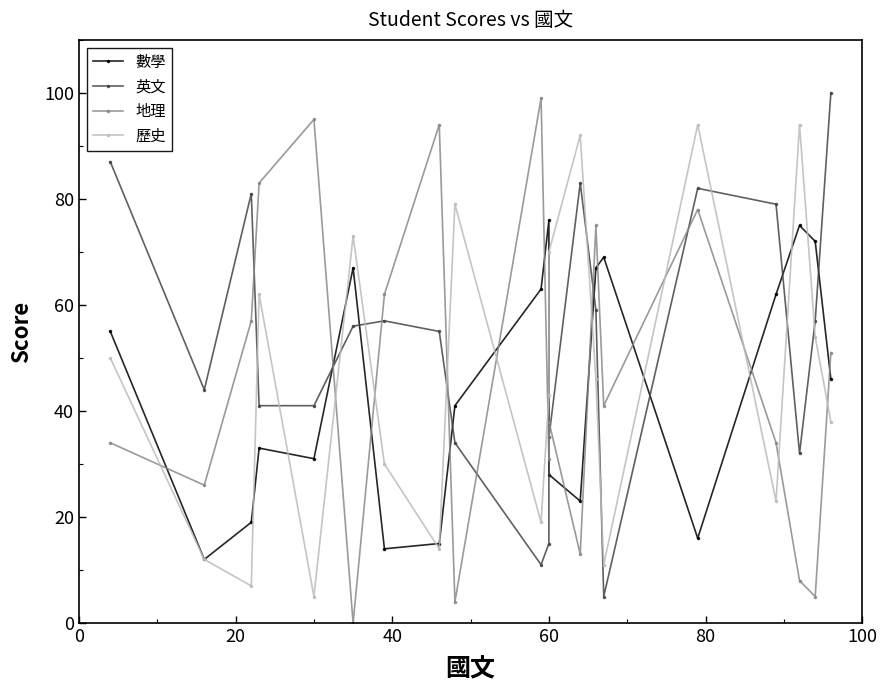

At how many categories does at least one series exceed 96?

2